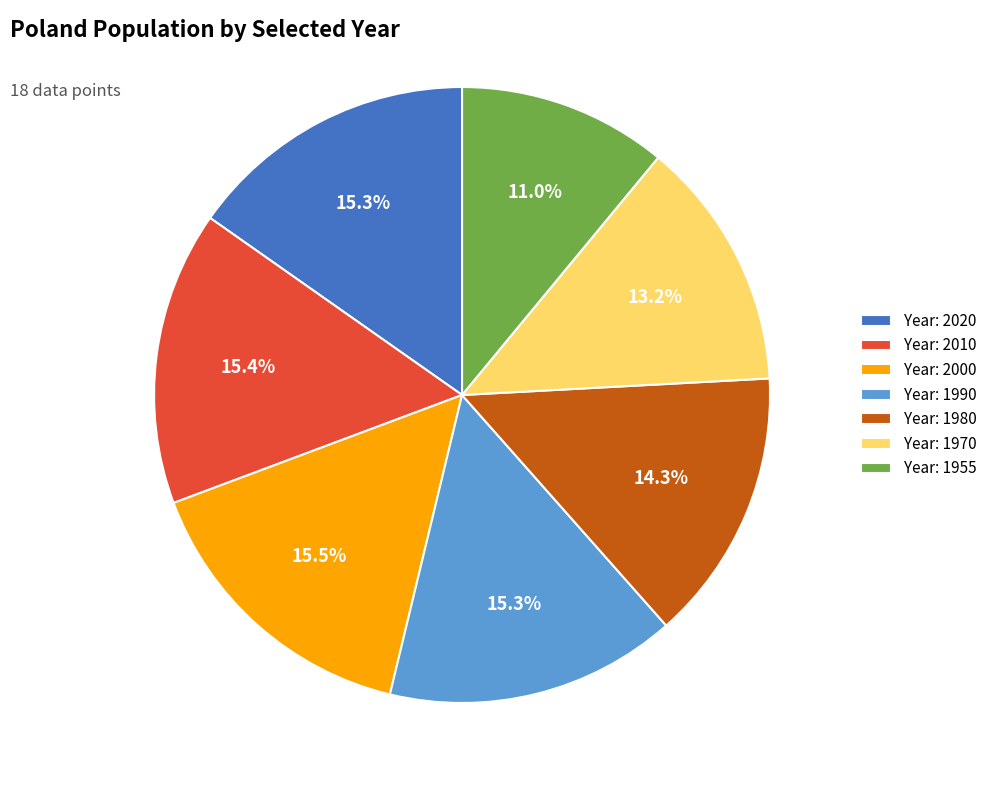

Is the sum of Year: 1980 and Year: 2020 greater than half?

No